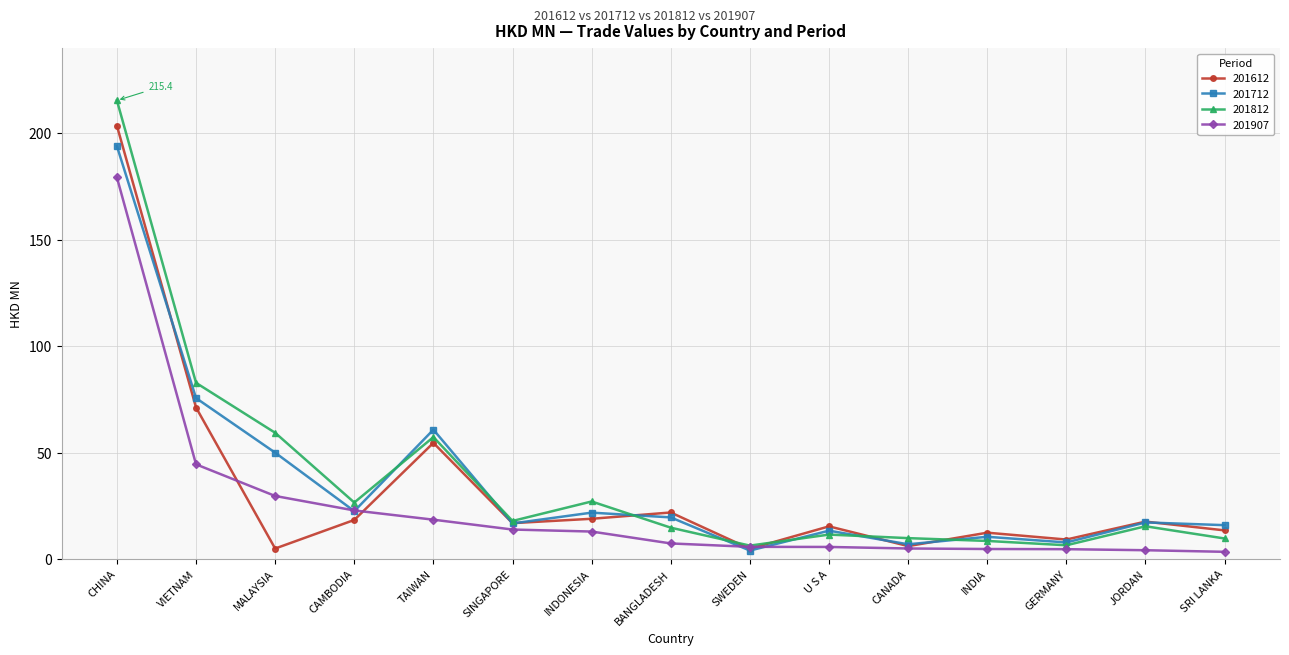

How many lines are shown in the chart?

4